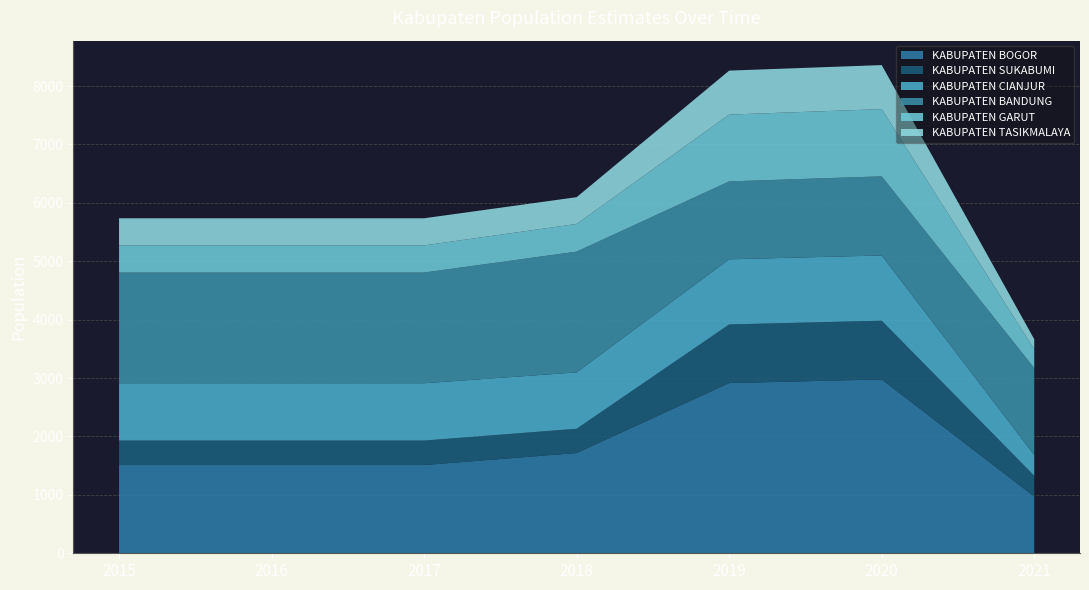

Reading right to left, transcribe all the data shown in this chart.

KABUPATEN BOGOR: 2021=971.6	2020=2977.0	2019=2914.7	2018=1716.8	2017=1511.2	2016=1511.2	2015=1511.2
KABUPATEN SUKABUMI: 2021=356.0	2020=1006.0	2019=1003.6	2018=415.5	2017=419.0	2016=419.0	2015=419.0
KABUPATEN CIANJUR: 2021=355.7	2020=1117.0	2019=1115.8	2018=965.2	2017=981.4	2016=981.4	2015=981.4
KABUPATEN BANDUNG: 2021=1489.0	2020=1355.0	2019=1334.1	2018=2068.1	2017=1895.9	2016=1895.9	2015=1895.9
KABUPATEN GARUT: 2021=321.2	2020=1151.0	2019=1144.0	2018=473.9	2017=464.7	2016=464.7	2015=464.7
KABUPATEN TASIKMALAYA: 2021=172.3	2020=754.0	2019=753.1	2018=458.4	2017=464.5	2016=464.5	2015=464.5